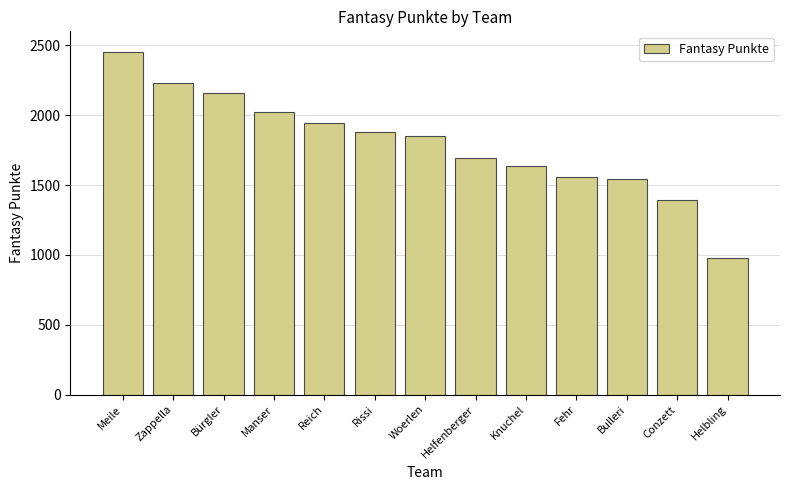

Approximately how many times larger is the value at Fehr compared to Manser?

0.8